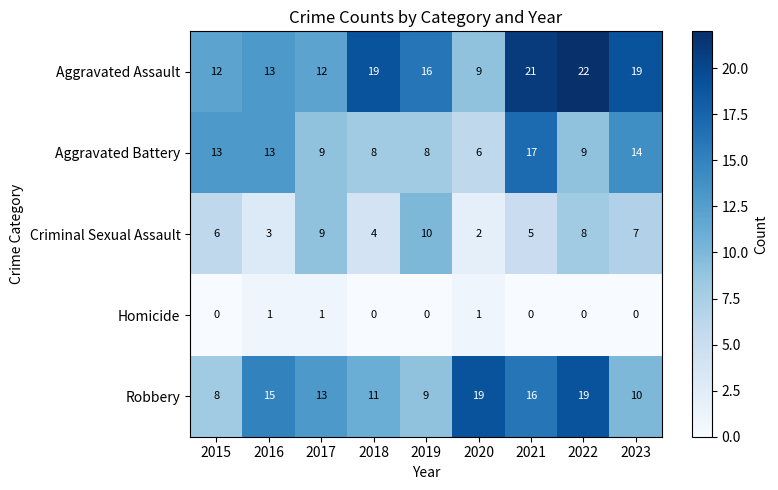

At which category is the sum across all series the highest?

2021